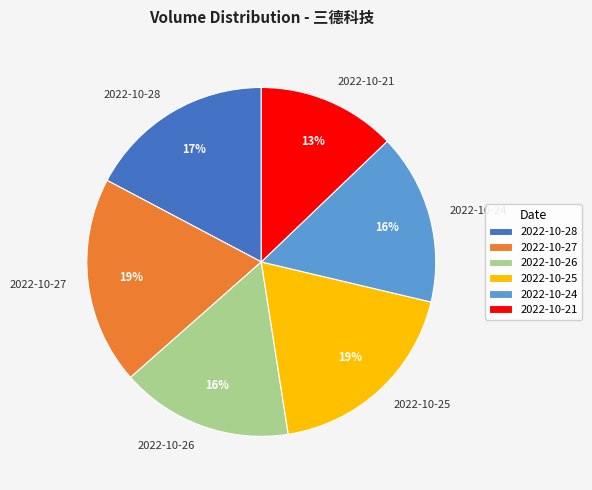

Which category has the smallest portion of the pie?

2022-10-21